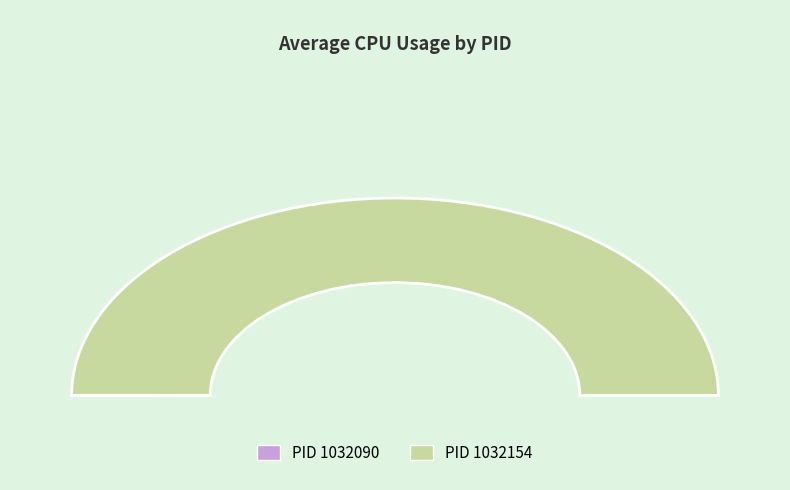

Which slice is the largest?

1032154